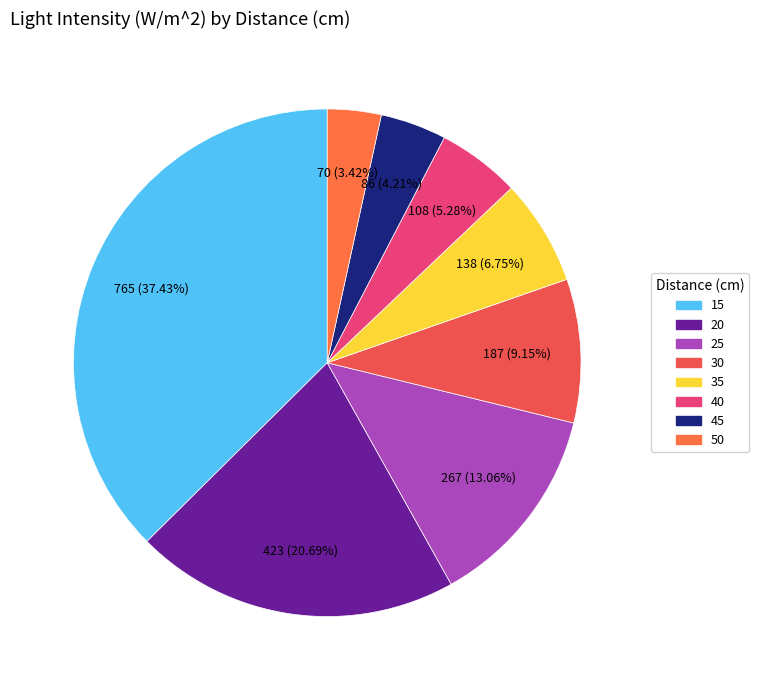

What is the total percentage of 45 and 15?

41.6%